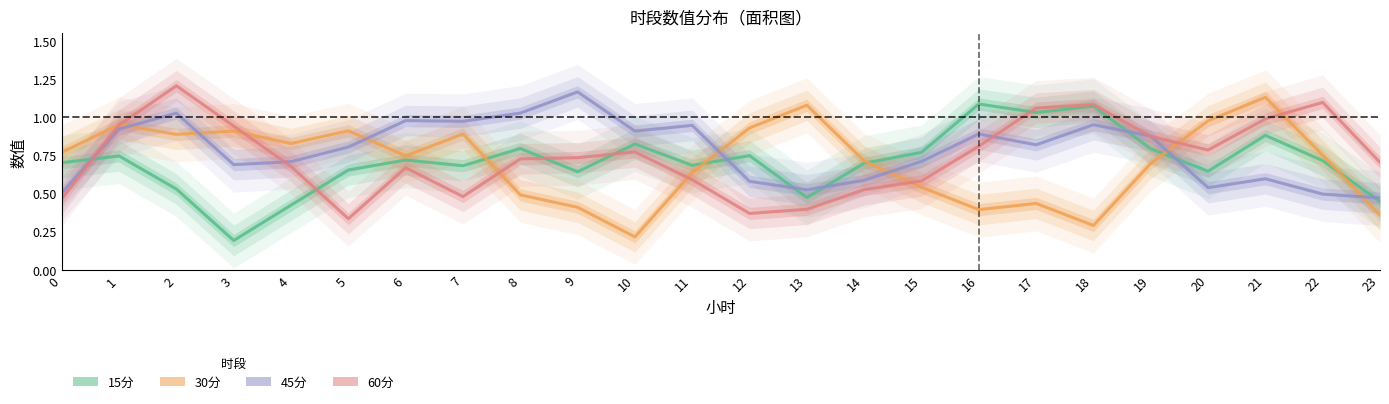

Reading left to right, transcribe all the data shown in this chart.

15分: 0.7	0.7	0.5	0.2	0.4	0.7	0.7	0.7	0.8	0.6	0.8	0.7	0.7	0.5	0.7	0.8	1.1	1.0	1.1	0.8	0.6	0.9	0.7	0.4
30分: 0.8	1.0	0.9	0.9	0.8	0.9	0.7	0.9	0.5	0.4	0.2	0.6	0.9	1.1	0.7	0.5	0.4	0.4	0.3	0.7	1.0	1.1	0.8	0.4
45分: 0.5	0.9	1.0	0.7	0.7	0.8	1.0	1.0	1.0	1.2	0.9	0.9	0.6	0.5	0.6	0.7	0.9	0.8	1.0	0.9	0.5	0.6	0.5	0.5
60分: 0.5	0.9	1.2	0.9	0.7	0.3	0.7	0.5	0.7	0.7	0.8	0.6	0.4	0.4	0.5	0.6	0.8	1.1	1.1	0.9	0.8	1.0	1.1	0.7